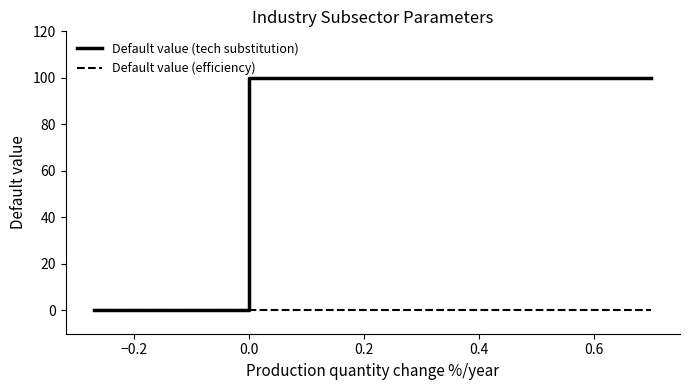

How many data points does each series have?

15